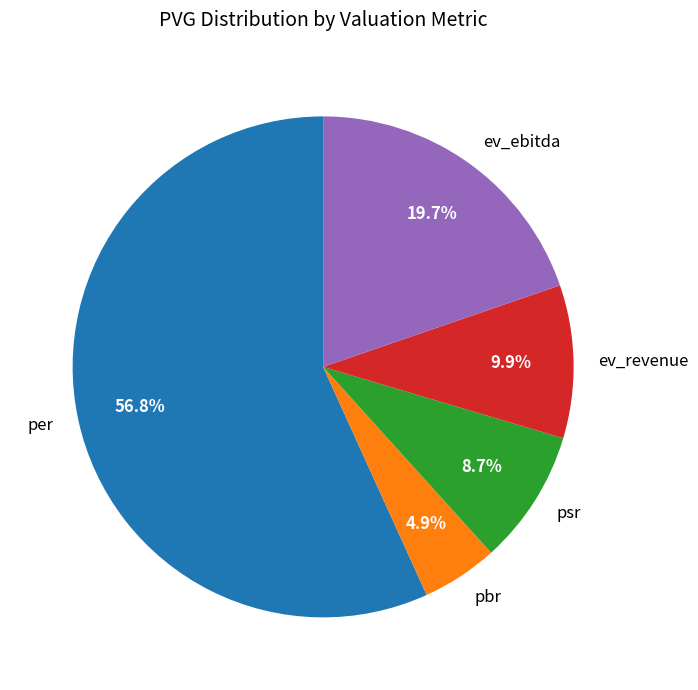

Is there a majority slice in this chart?

Yes